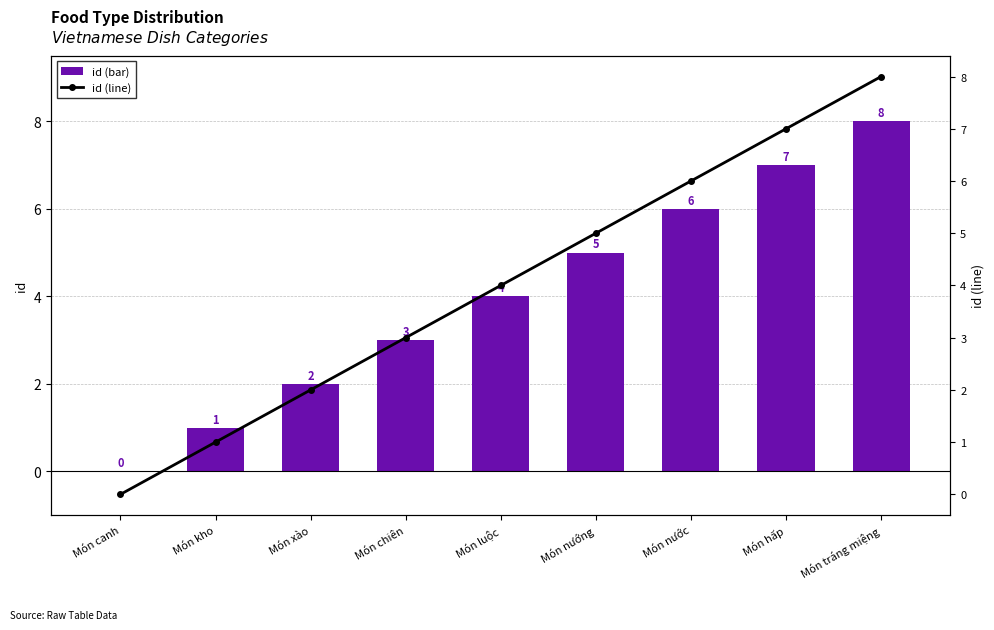

Reading right to left, list all the values displayed in this chart.

id: 8	7	6	5	4	3	2	1	0
id (line): 8	7	6	5	4	3	2	1	0